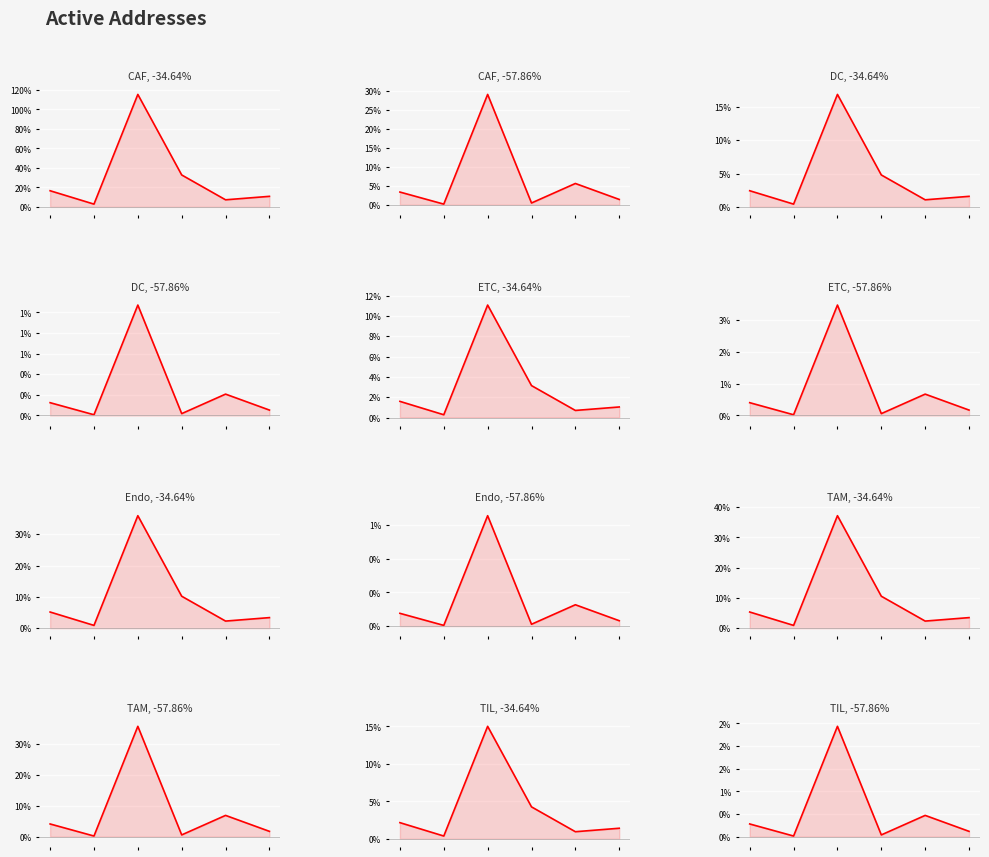

Reading left to right, what are all the values shown in this chart?

CAF: 0.0	0.0	0.3	0.0	0.1	0.0
DC: 0.0	0.0	0.0	0.0	0.0	0.0
ETC: 0.0	0.0	0.0	0.0	0.0	0.0
Endo: 0.0	0.0	0.0	0.0	0.0	0.0
TAM: 0.0	0.0	0.4	0.0	0.1	0.0
TIL: 0.0	0.0	0.0	0.0	0.0	0.0